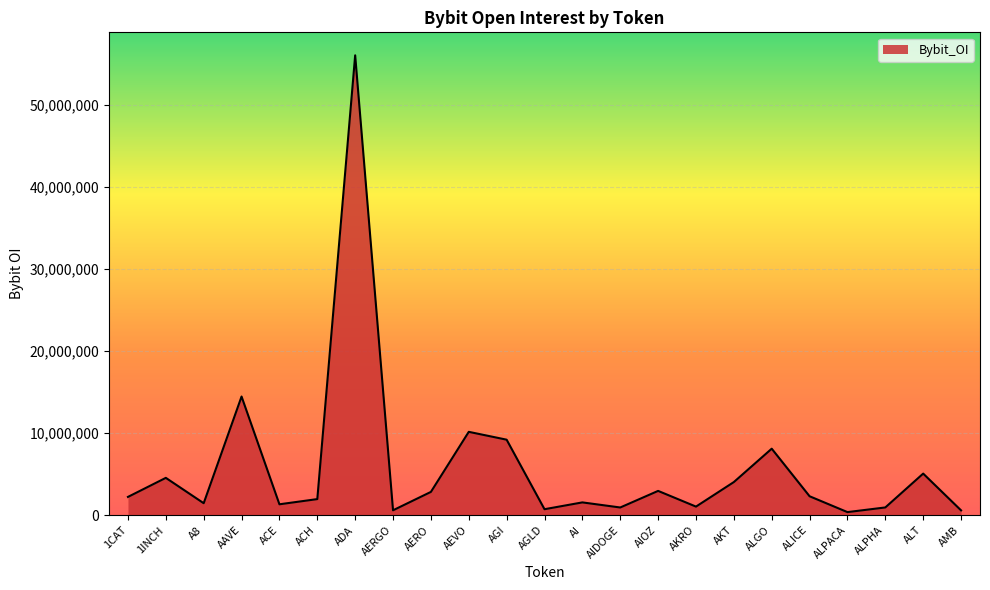

What is the average value?

5801524